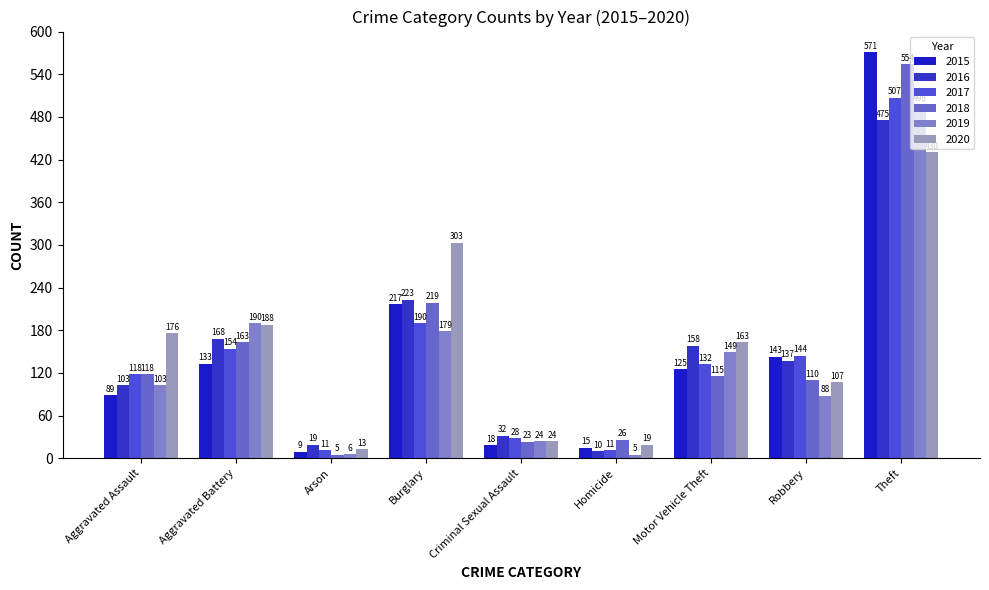

Between Motor Vehicle Theft and Burglary, which is larger?

Burglary